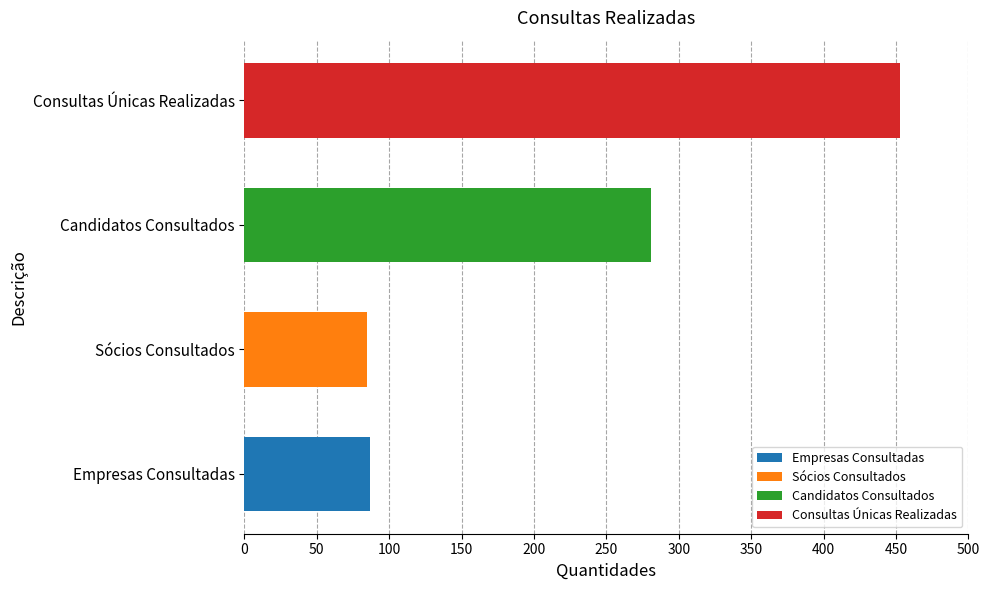

Which label corresponds to the largest value in the chart?

Consultas Únicas Realizadas